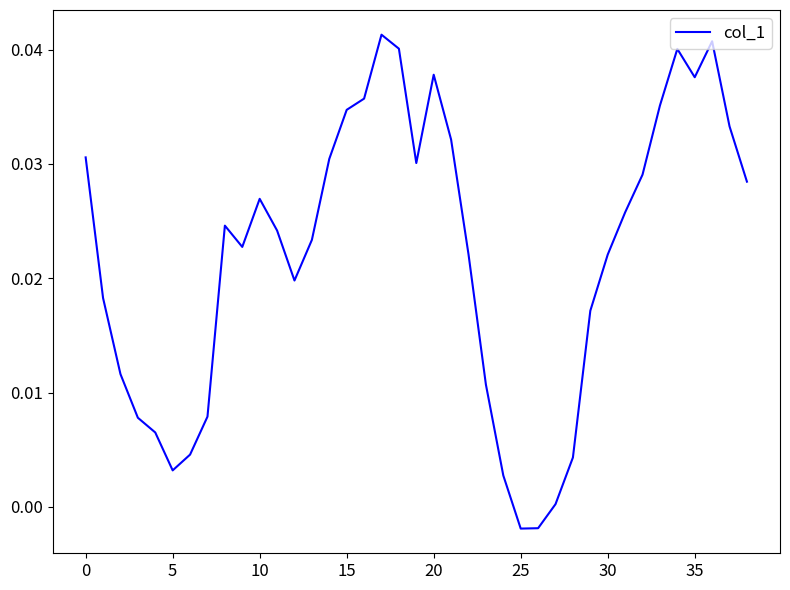

True or false: there are more than 1 points higher than both neighbors.

True